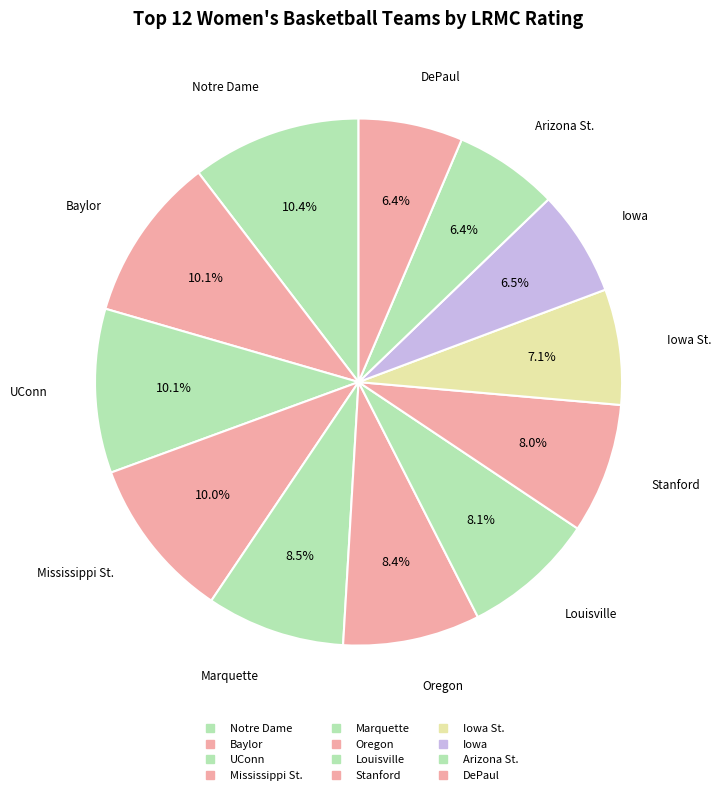

How many segments does this pie chart have?

12